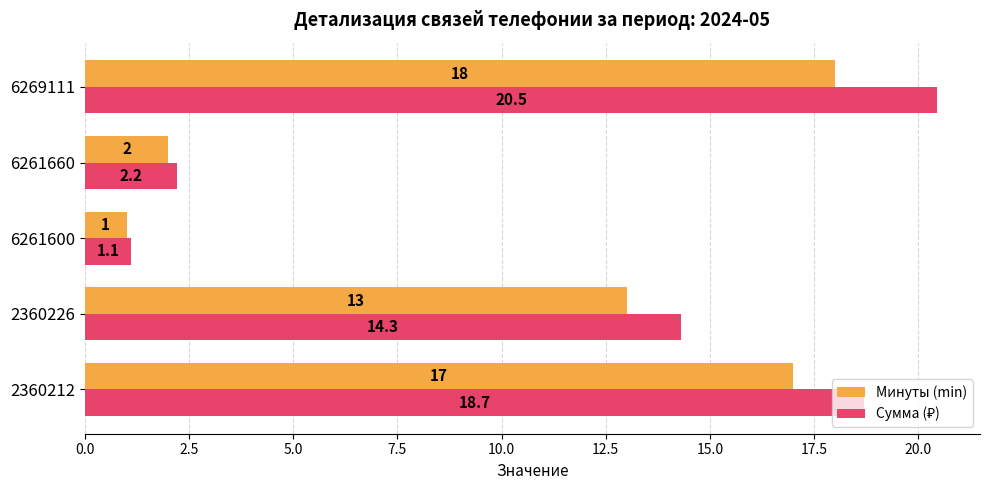

What is the difference between the maximum and minimum values in the Минуты (min) series?

17.0